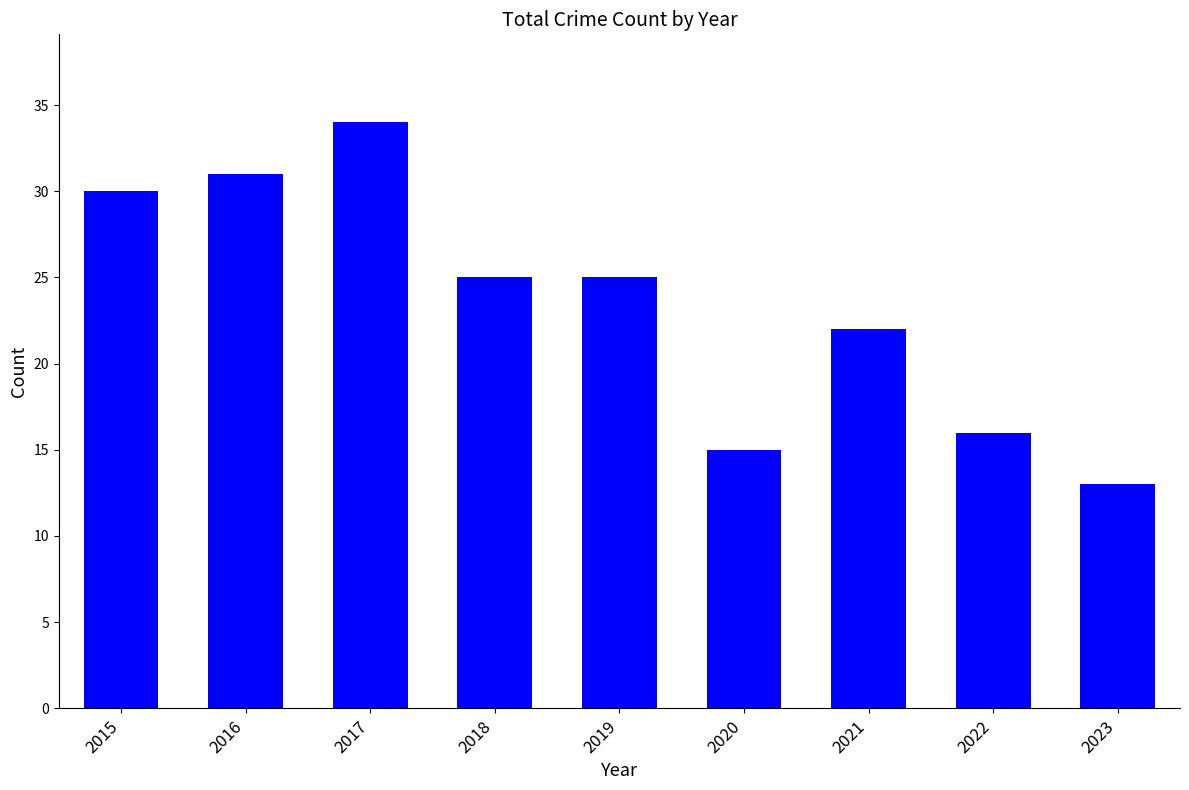

What is the value of the 1st bar from the left?

30